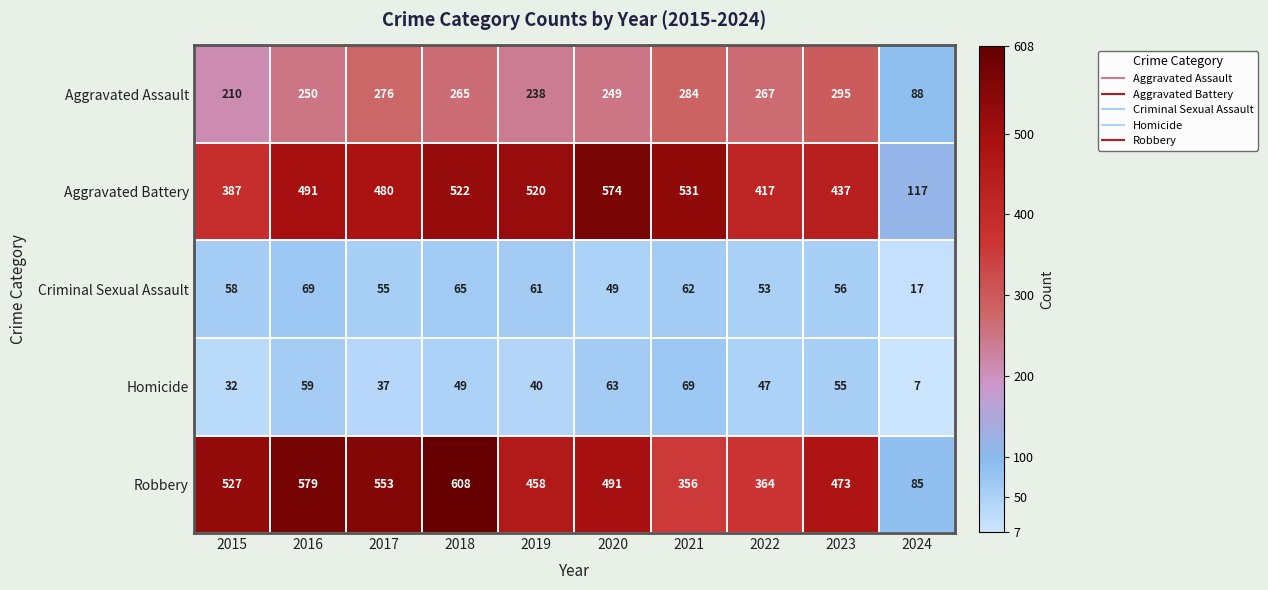

Between 2018 and 2021, which series saw the biggest shift?

Robbery